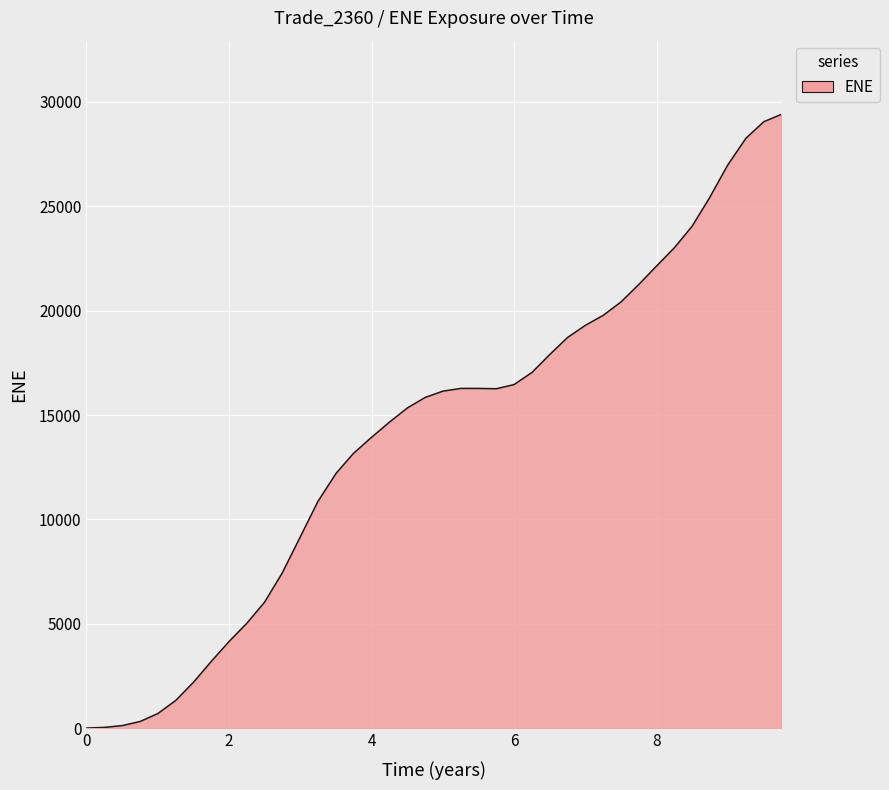

What is the difference between the maximum and minimum values?

29381.5